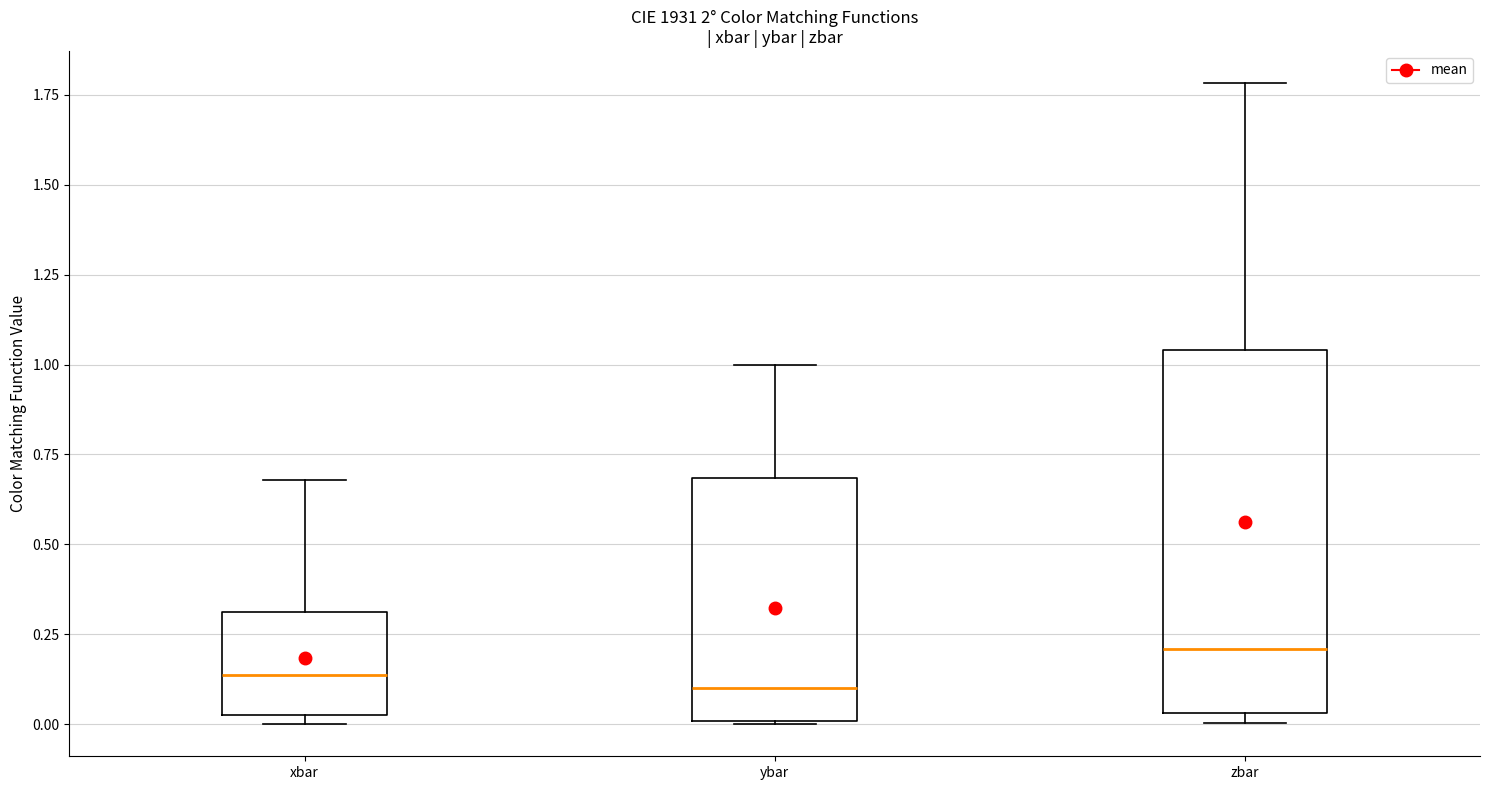

Comparing the boxes themselves (not the whiskers), which one is the tallest?

zbar